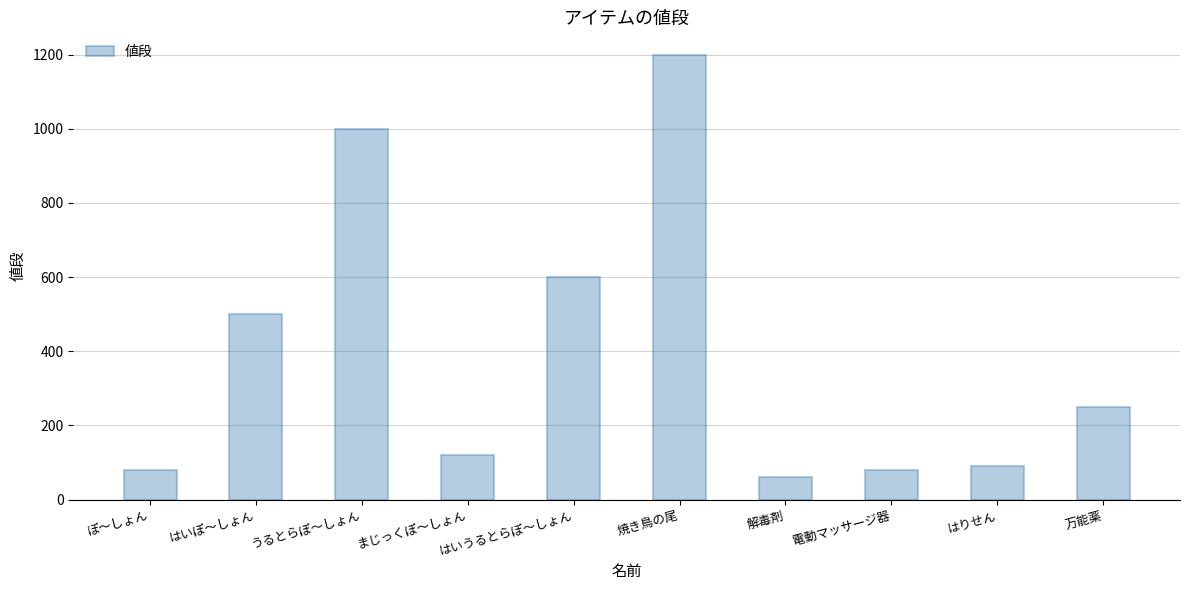

What is the ratio of the value at はいぽ～しょん to the value at 焼き鳥の尾?

0.4